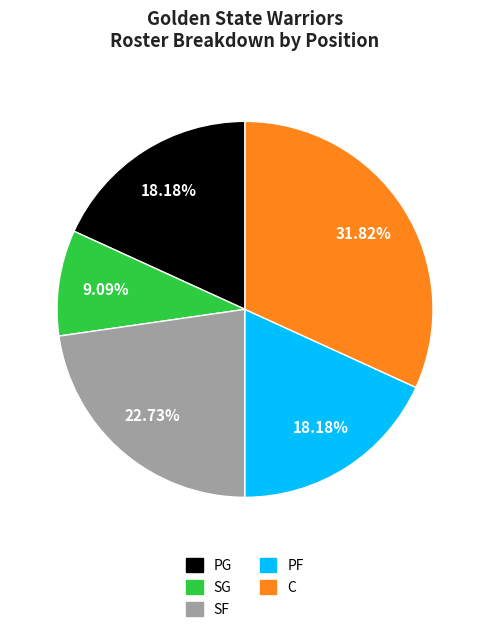

Which has a higher value, SF or SG?

SF